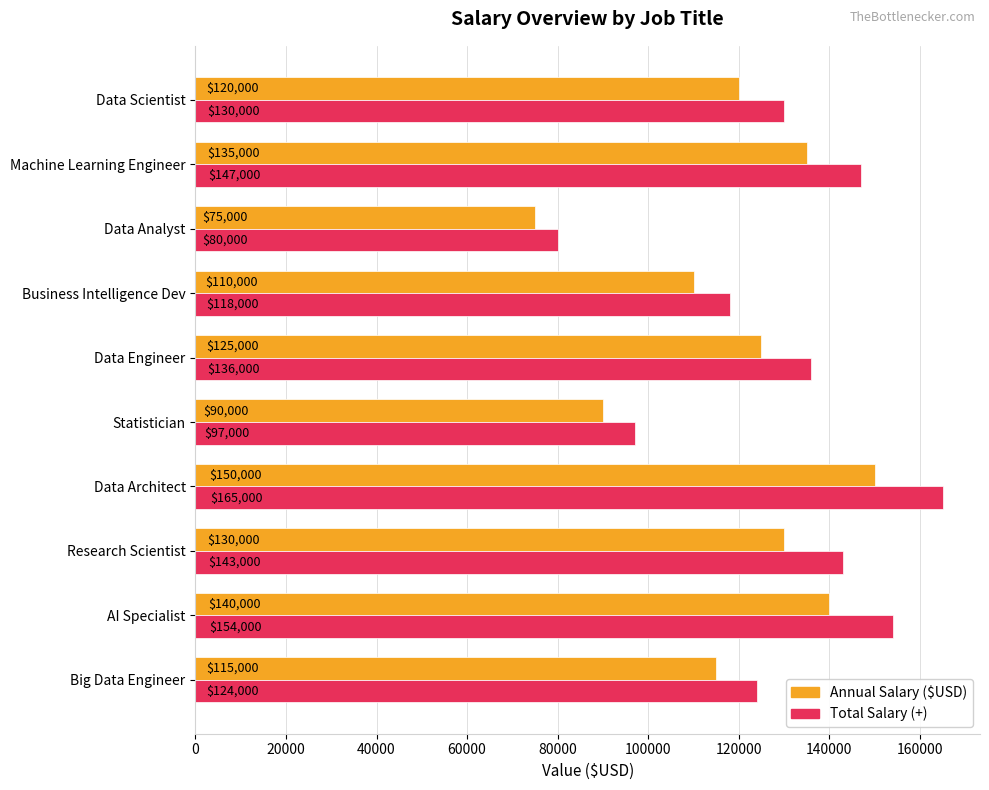

The value of Annual Salary ($USD) at AI Specialist is 140000. True or false?

True